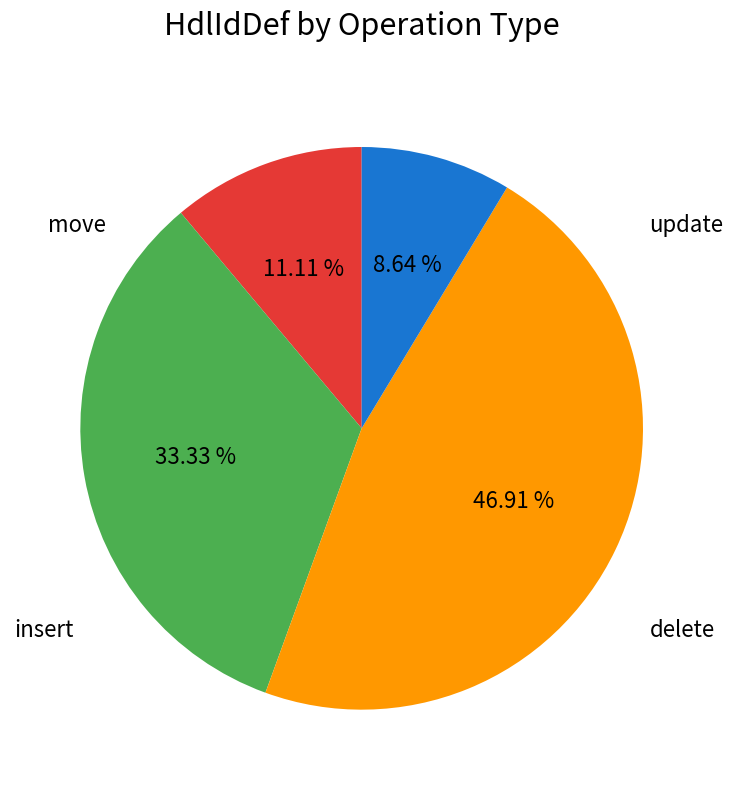

Is update the majority of the pie?

No